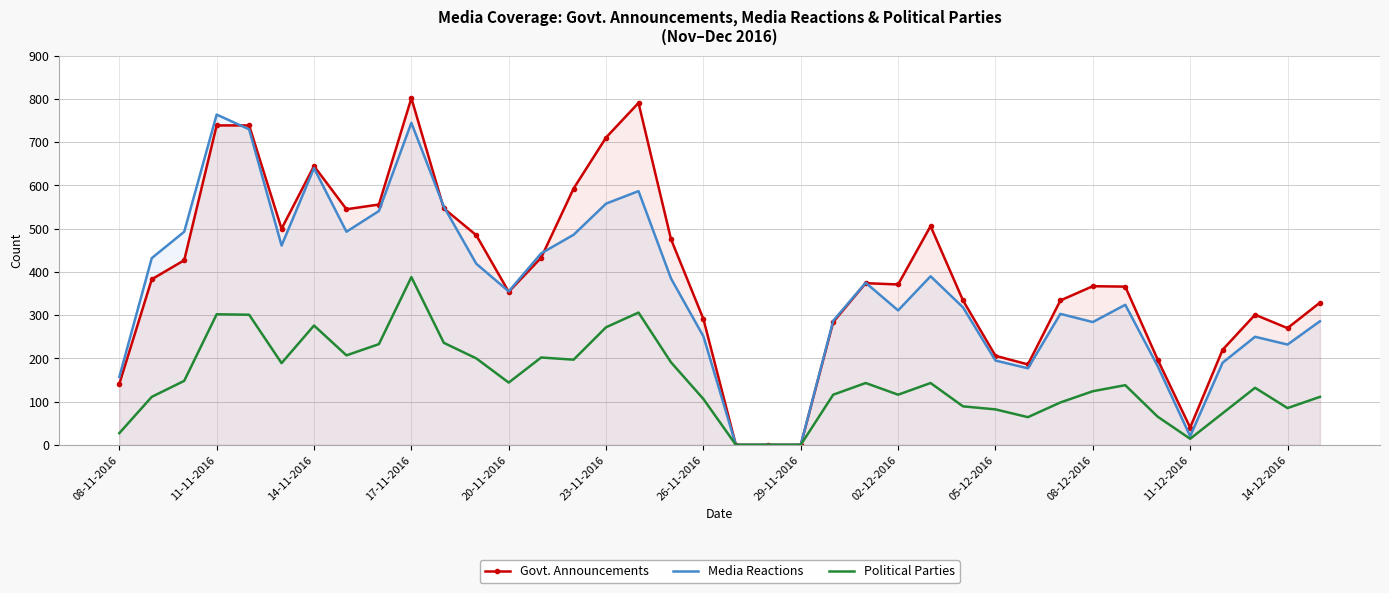

Which category has the highest value in the Media Reactions series?

11-11-2016